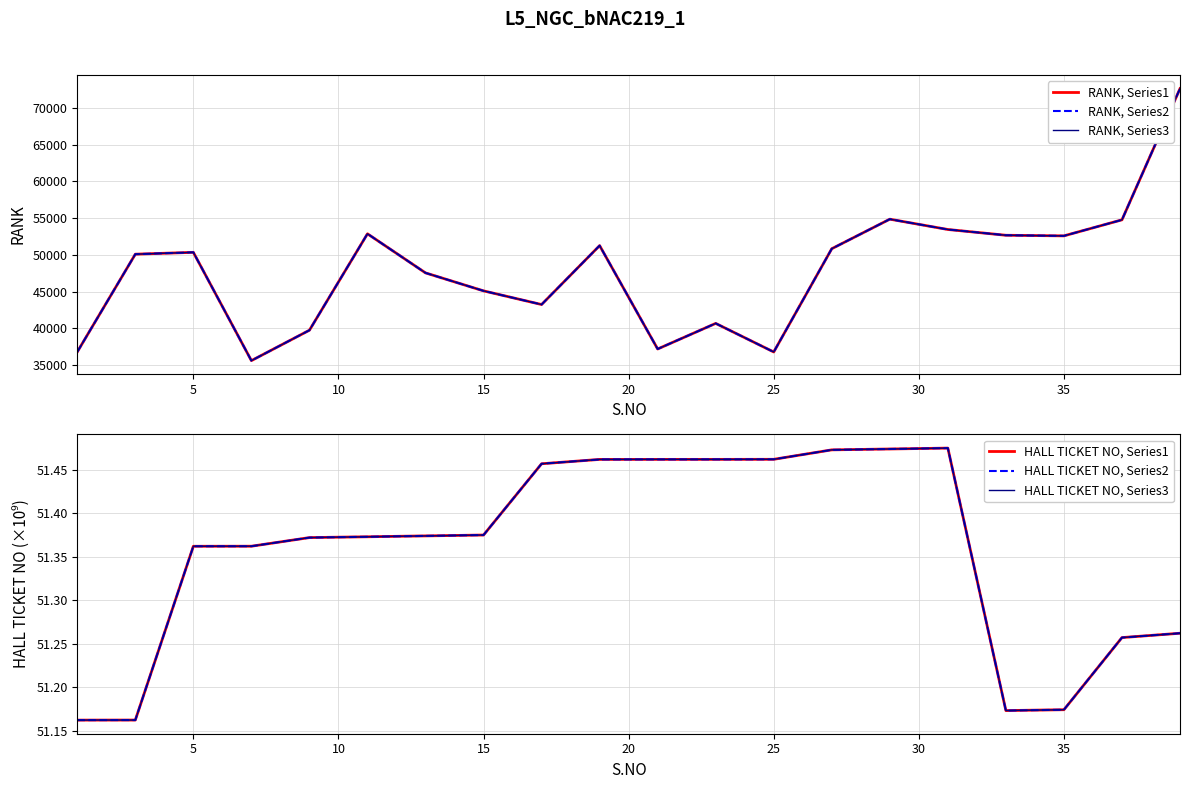

Reading right to left, what are all the values shown in this chart?

RANK, Series1: 72638.0	54776.0	52595.0	52676.0	53462.0	54866.0	50845.0	36790.0	40681.0	37196.0	51269.0	43249.0	45108.0	47555.0	52876.0	39752.0	35614.0	50352.0	50100.0	36798.0
RANK, Series2: 72638.0	54776.0	52595.0	52676.0	53462.0	54866.0	50845.0	36790.0	40681.0	37196.0	51269.0	43249.0	45108.0	47555.0	52876.0	39752.0	35614.0	50352.0	50100.0	36798.0
RANK, Series3: 72638.0	54776.0	52595.0	52676.0	53462.0	54866.0	50845.0	36790.0	40681.0	37196.0	51269.0	43249.0	45108.0	47555.0	52876.0	39752.0	35614.0	50352.0	50100.0	36798.0
HALL TICKET NO, Series1: 51.3	51.3	51.2	51.2	51.5	51.5	51.5	51.5	51.5	51.5	51.5	51.5	51.4	51.4	51.4	51.4	51.4	51.4	51.2	51.2
HALL TICKET NO, Series2: 51.3	51.3	51.2	51.2	51.5	51.5	51.5	51.5	51.5	51.5	51.5	51.5	51.4	51.4	51.4	51.4	51.4	51.4	51.2	51.2
HALL TICKET NO, Series3: 51.3	51.3	51.2	51.2	51.5	51.5	51.5	51.5	51.5	51.5	51.5	51.5	51.4	51.4	51.4	51.4	51.4	51.4	51.2	51.2